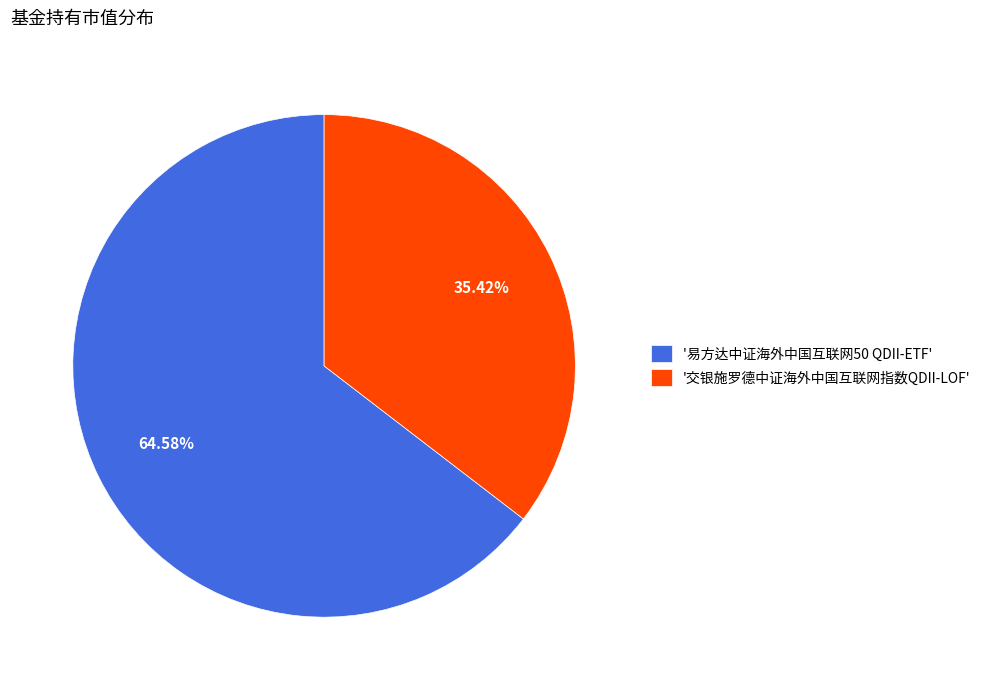

Combined, do '交银施罗德中证海外中国互联网指数QDII-LOF' and '易方达中证海外中国互联网50 QDII-ETF' account for over 50%?

Yes